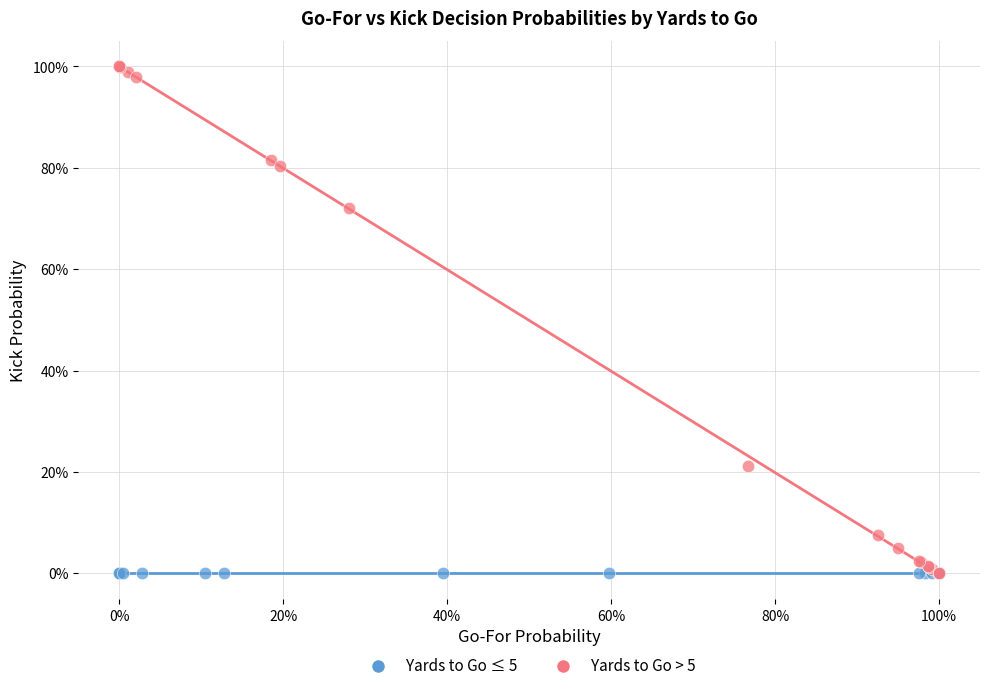

Which series reaches the maximum Y coordinate?

Yards to Go > 5